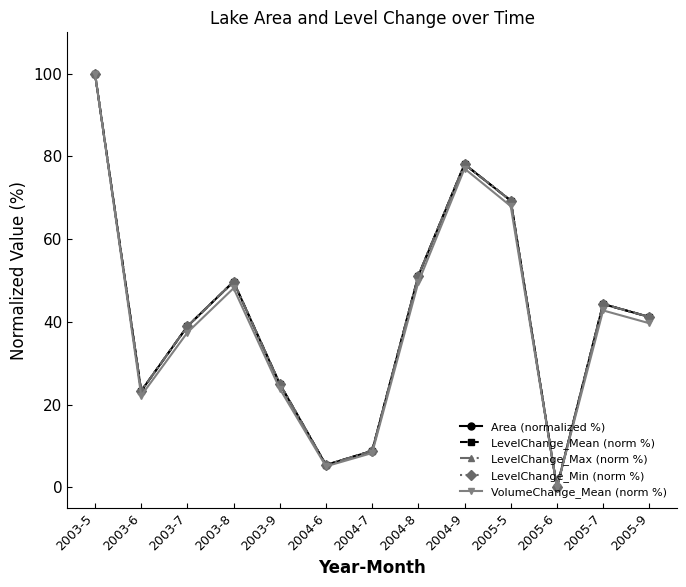

At which category is the sum across all series the highest?

2003-5